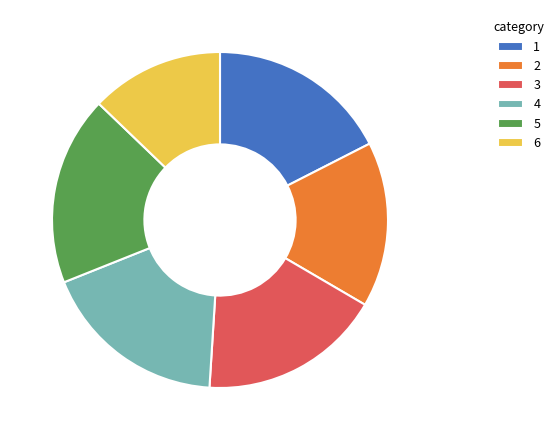

The 3 slice represents 18% of the pie. True or false?

True